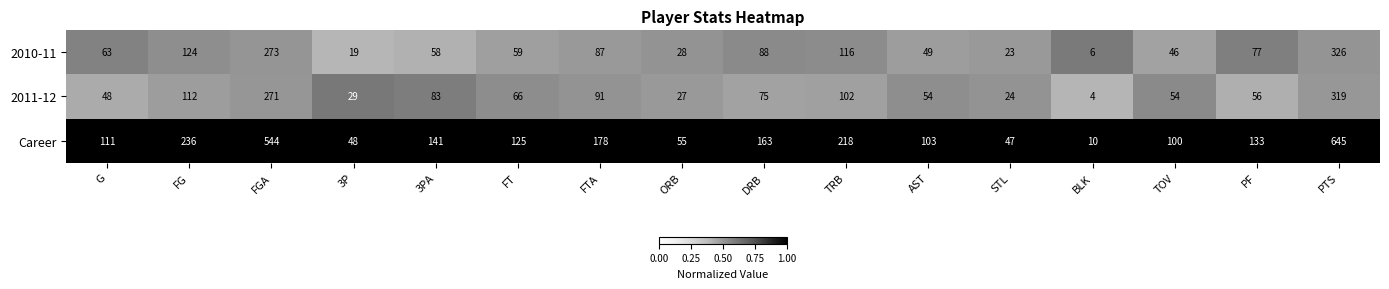

Which label corresponds to the largest value in the chart?

PTS